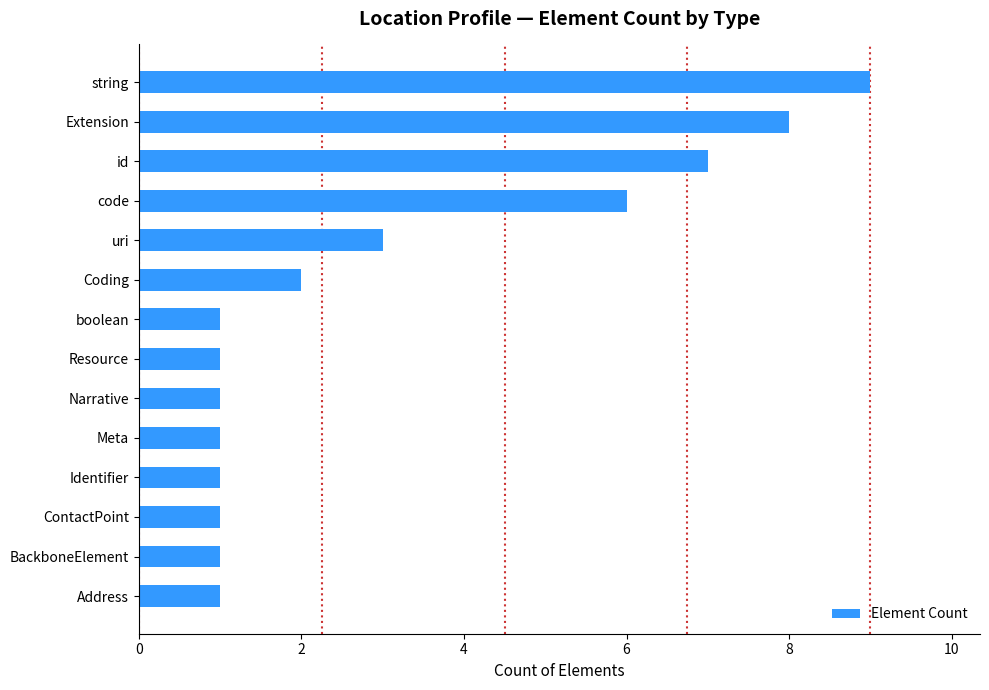

How many categories are shown in the chart?

14